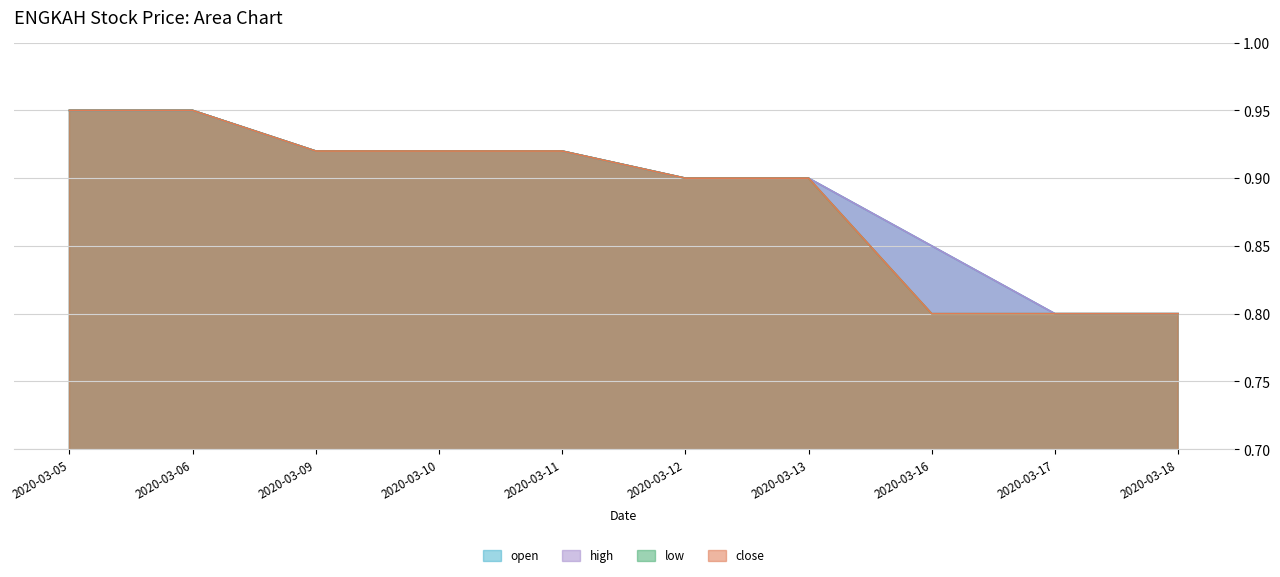

What is the difference between the low values at 2020-03-16 and 2020-03-13?

0.1